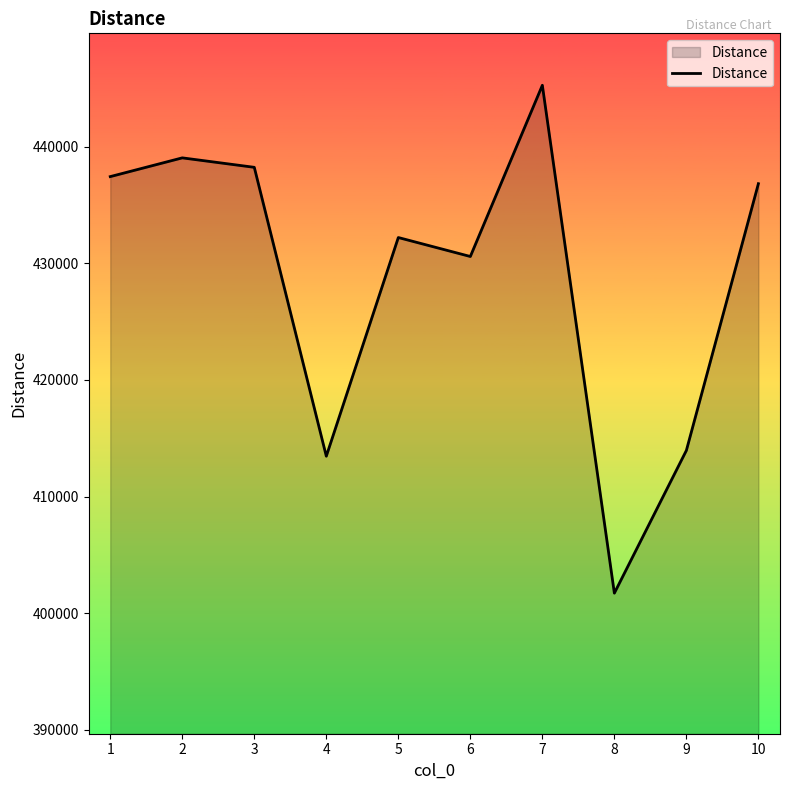

How many series are shown in this chart?

1